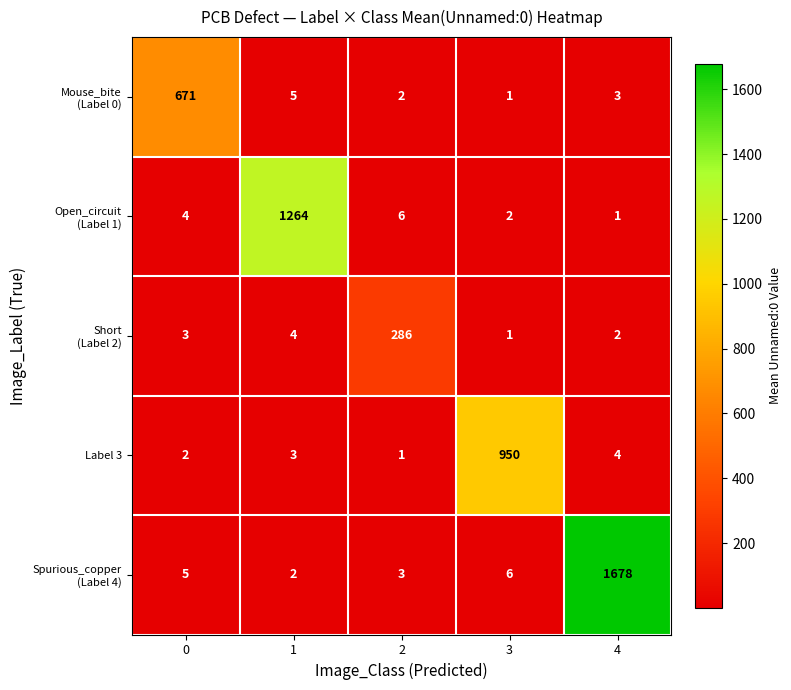

What is the spread (max minus min) of values at 2?

285